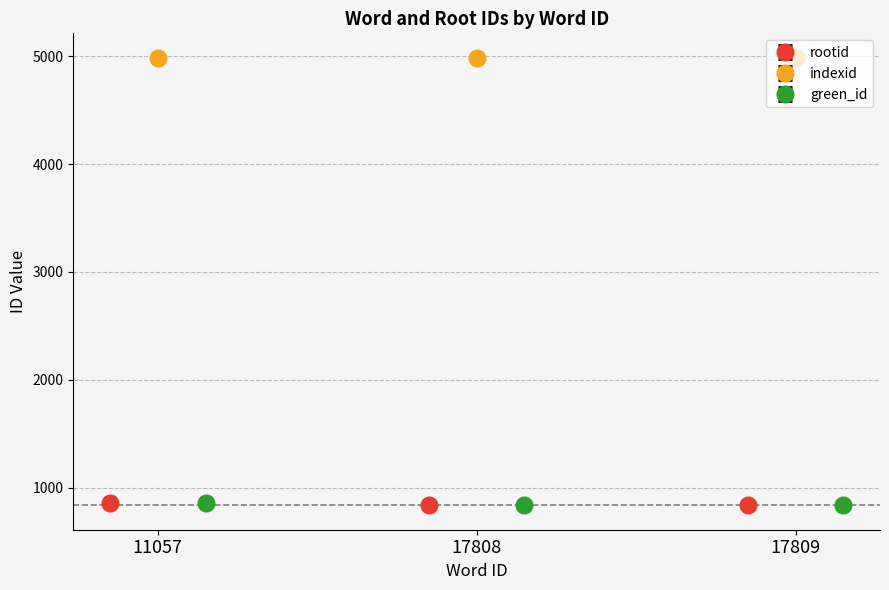

At which label does indexid reach its peak?

11057